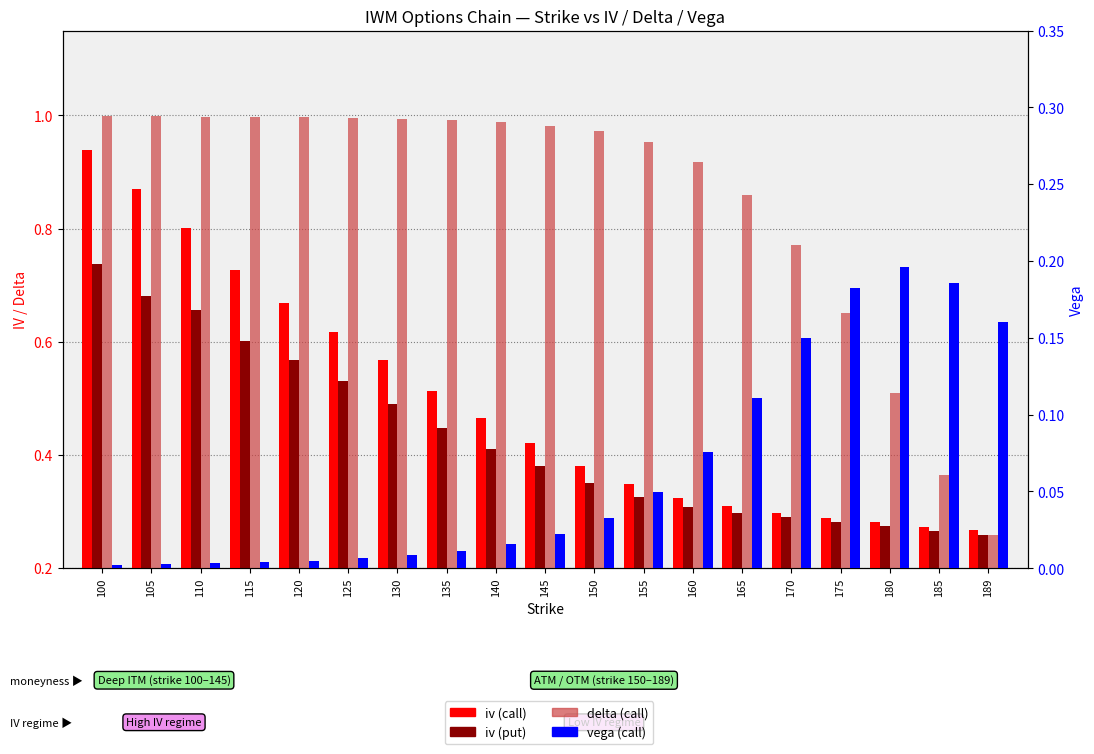

Which series has the widest spread of values?

delta (call)